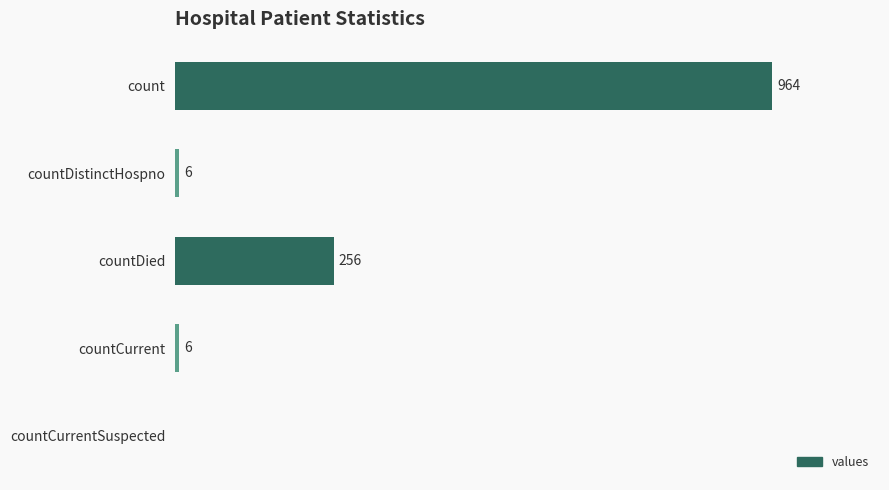

Which has a higher value, count or countDistinctHospno?

count